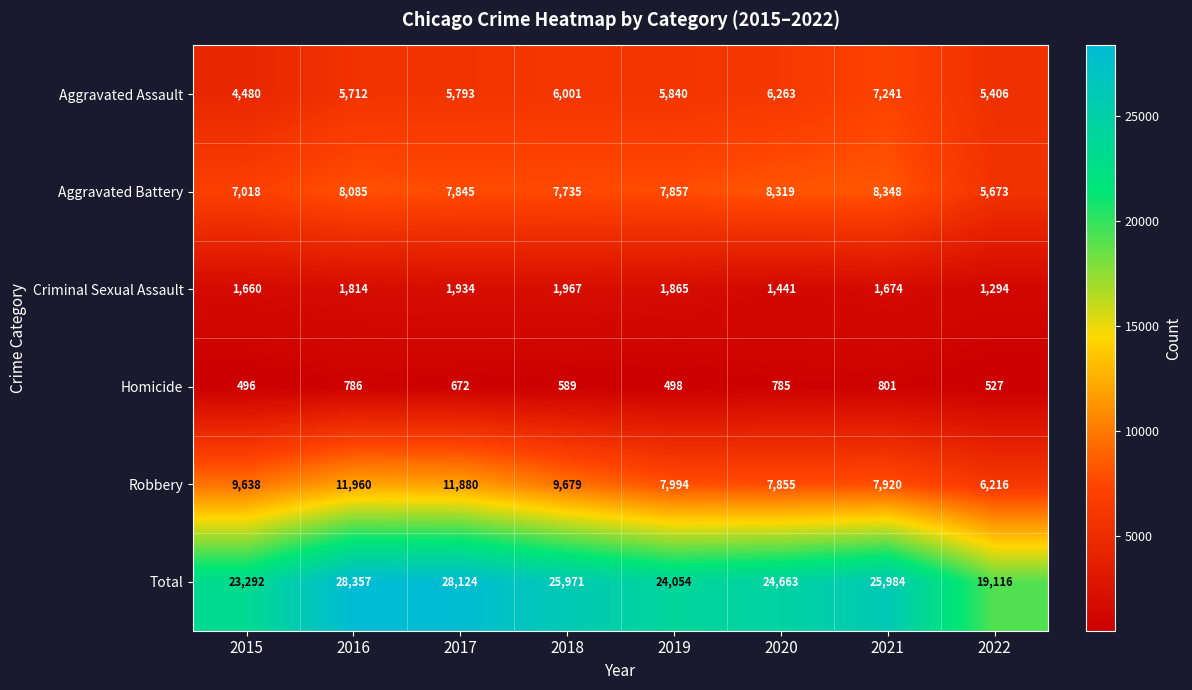

What is the difference between the maximum and minimum values in the Aggravated Battery series?

2675